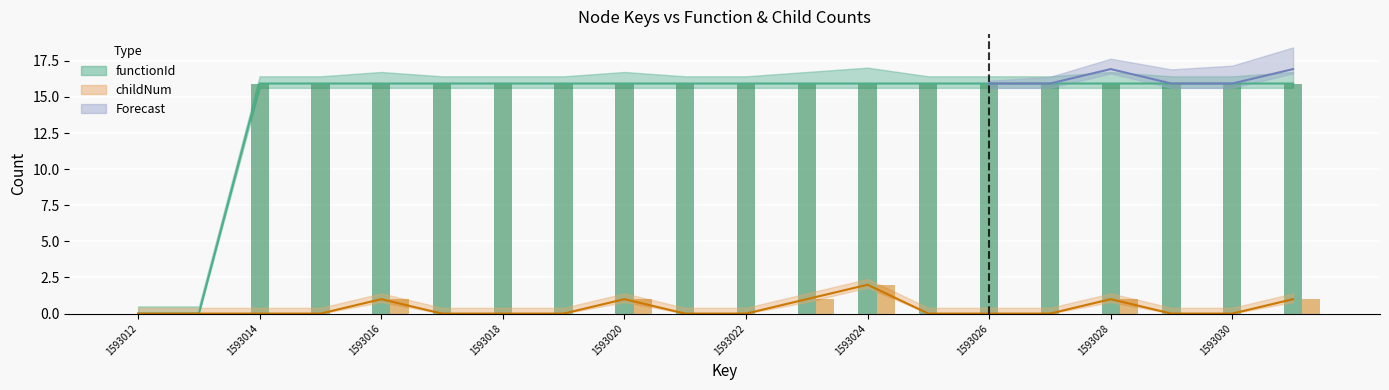

At which label is functionId closest to 7?

1593012